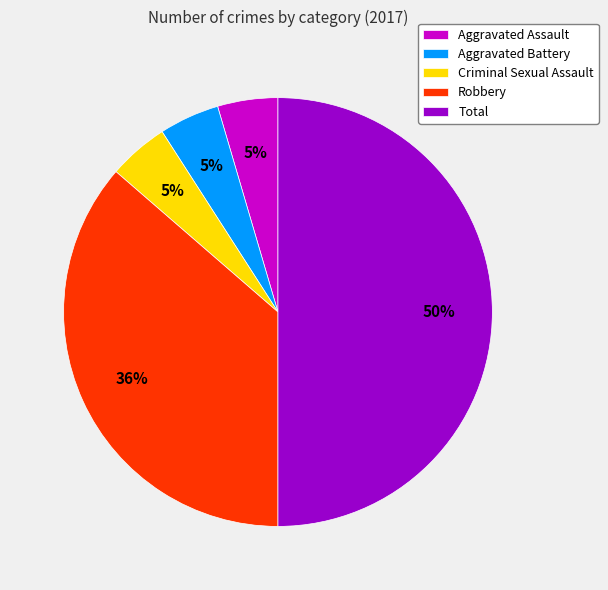

Is it true that Criminal Sexual Assault is 11% of the pie?

False